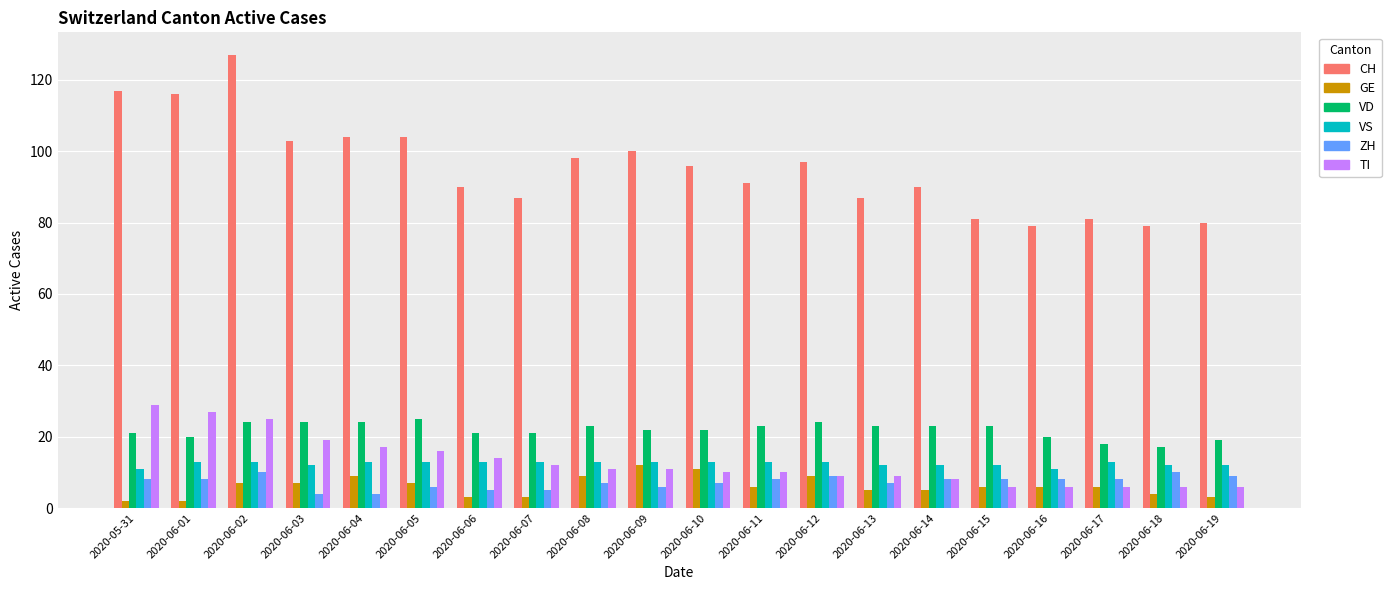

The VS series shows 13 at 2020-06-06. True or false?

True